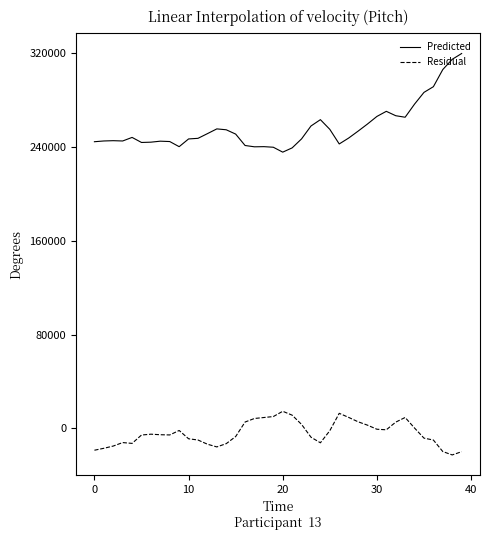

How many lines are shown in the chart?

2